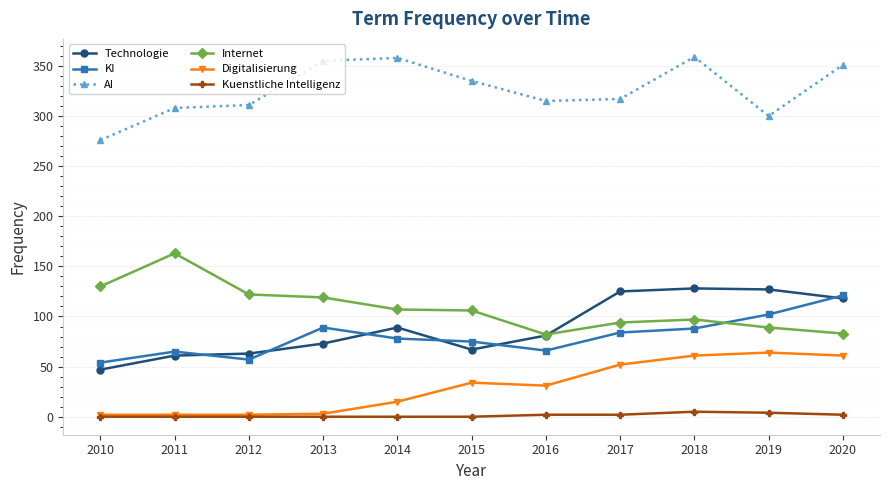

How many distinct data groups are displayed?

6